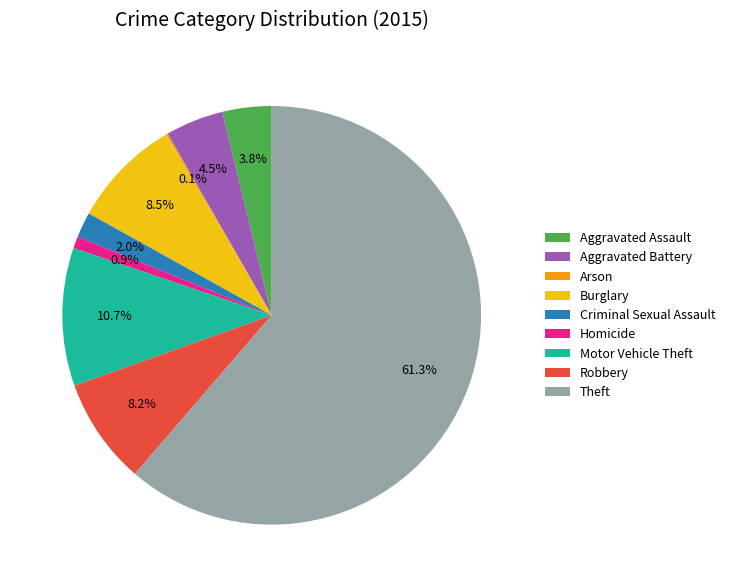

To the nearest percent, what is the difference between the largest and smallest slice percentages?

61%